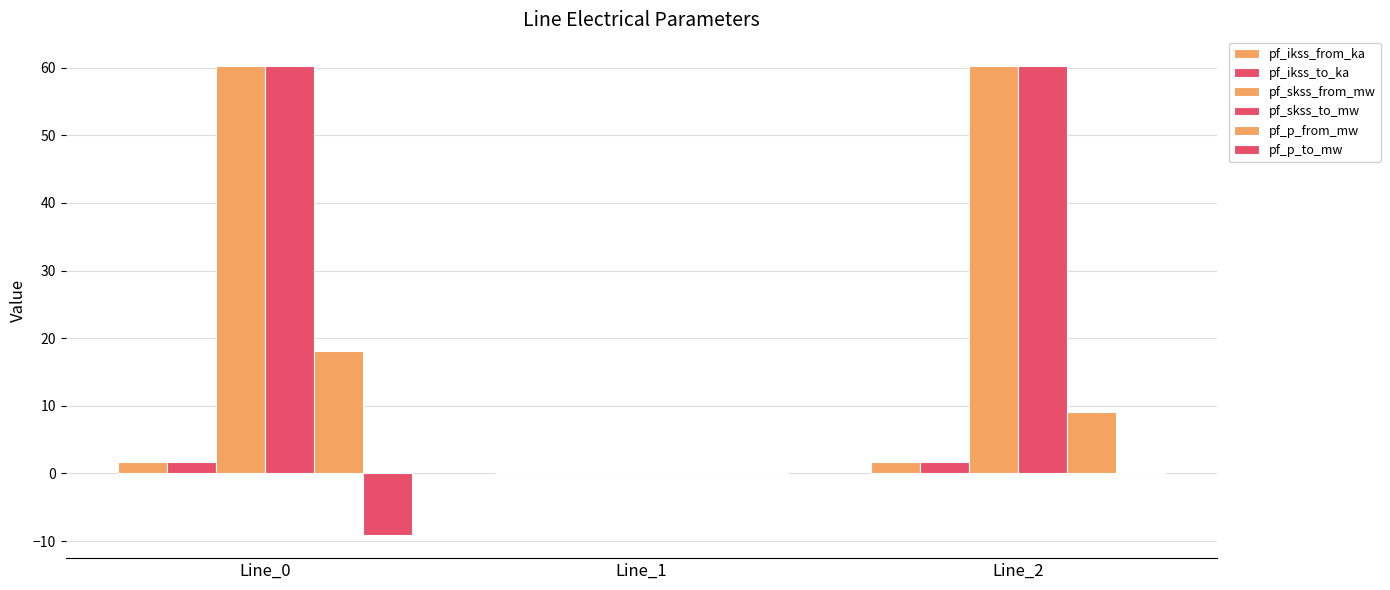

How many values in pf_ikss_to_ka are above zero?

2